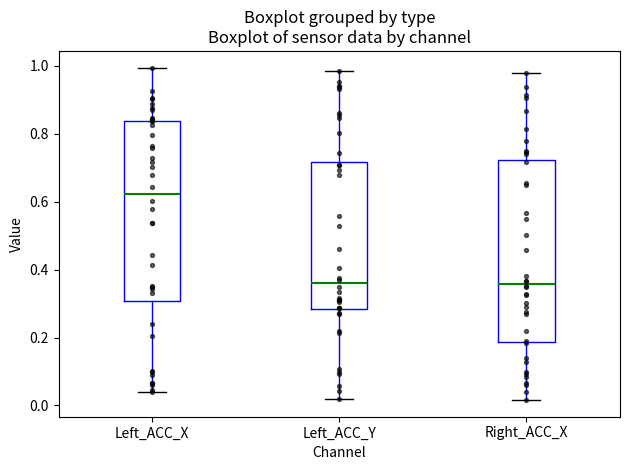

Reading left to right, transcribe this box plot: for each box, give where its median line is, the range the box spans, and where its two whiskers end, as read against the y-axis. The values are not printed on the chart, so give them approximately, as read against the axis.

Left_ACC_X: median 0.62, box 0.30 to 0.84, whiskers 0.04 to 1.00
Left_ACC_Y: median 0.36, box 0.28 to 0.72, whiskers 0.02 to 0.98
Right_ACC_X: median 0.36, box 0.18 to 0.72, whiskers 0.02 to 0.98